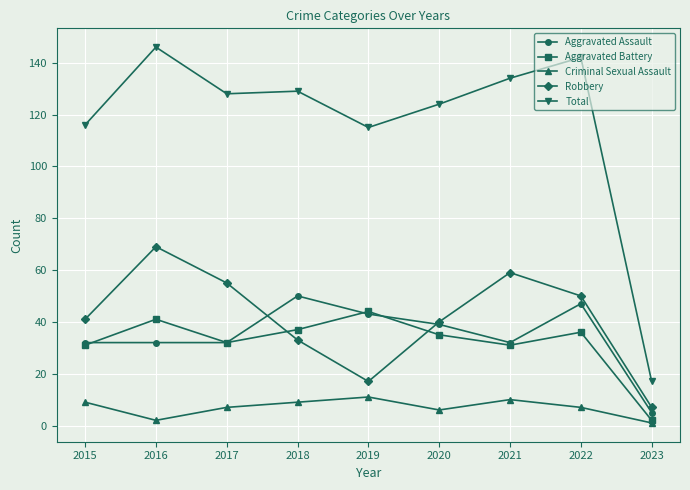

Is the value of Total at 2019 greater than the value of Aggravated Battery at 2015?

Yes